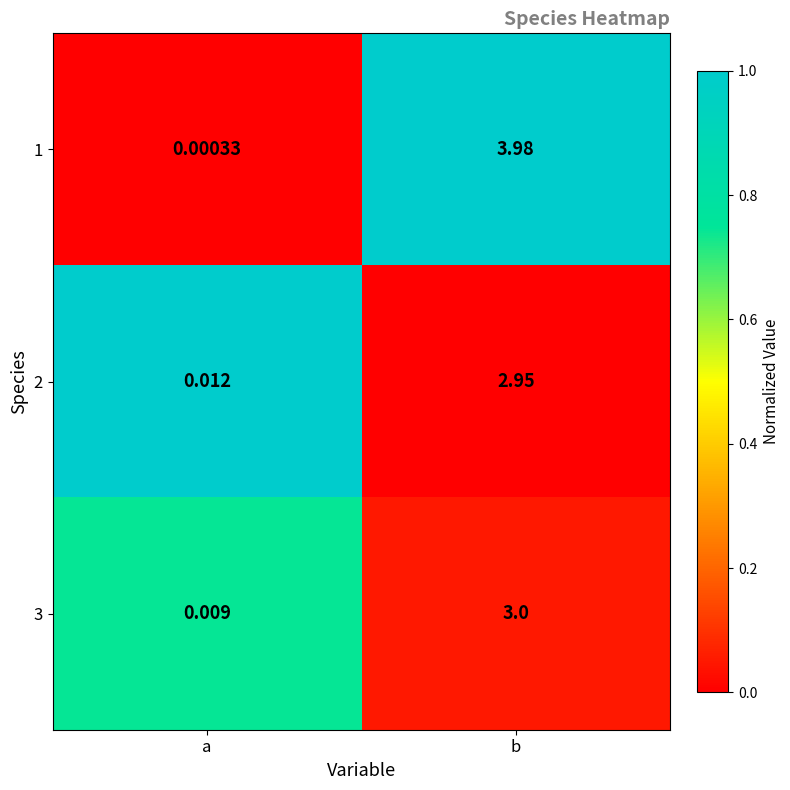

At which category does the chart reach its peak across all series?

b